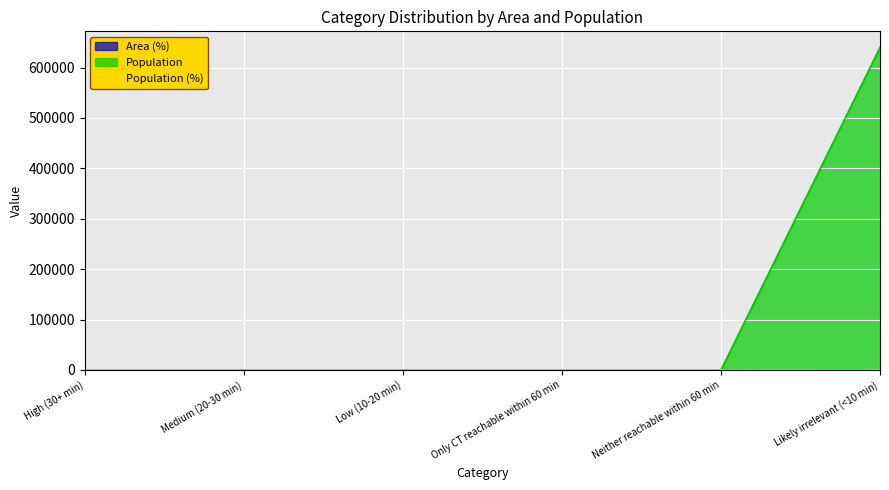

True or false: Population has a value of -281791 at Neither reachable within 60 min.

False